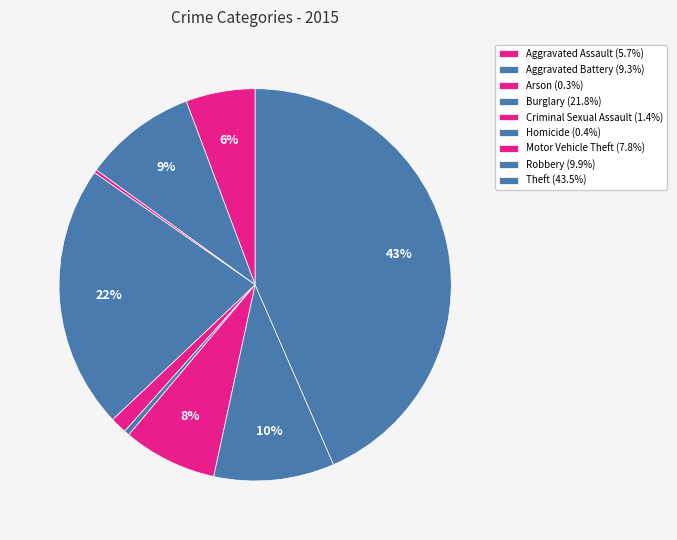

Which category has the biggest portion of the pie?

Theft